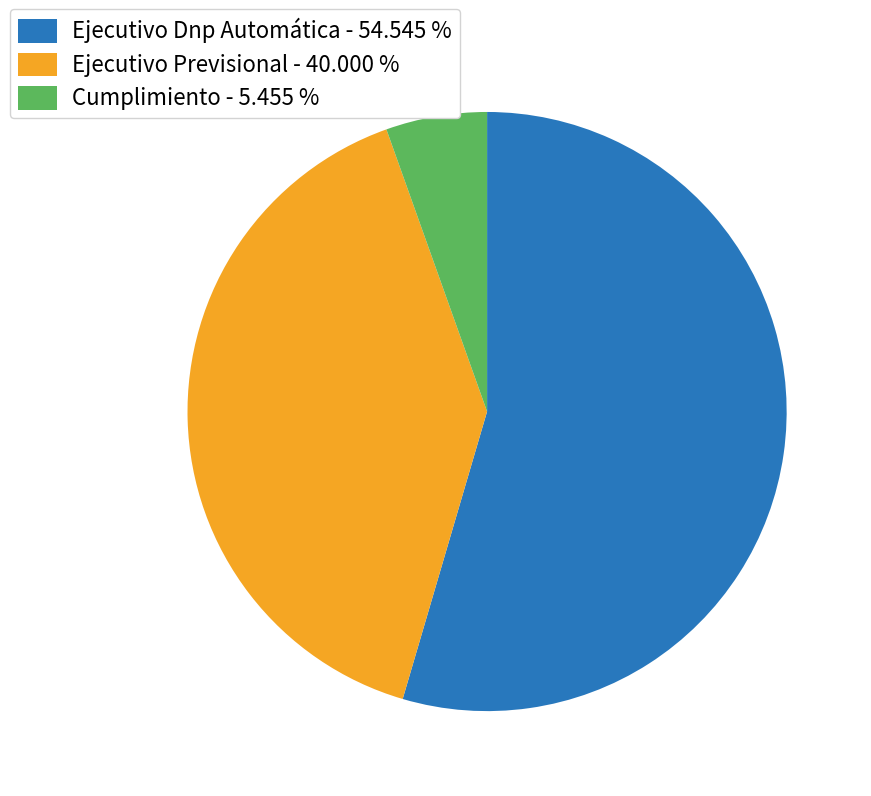

Is the sum of Ejecutivo Previsional - 40.000 % and Cumplimiento - 5.455 % greater than half?

No